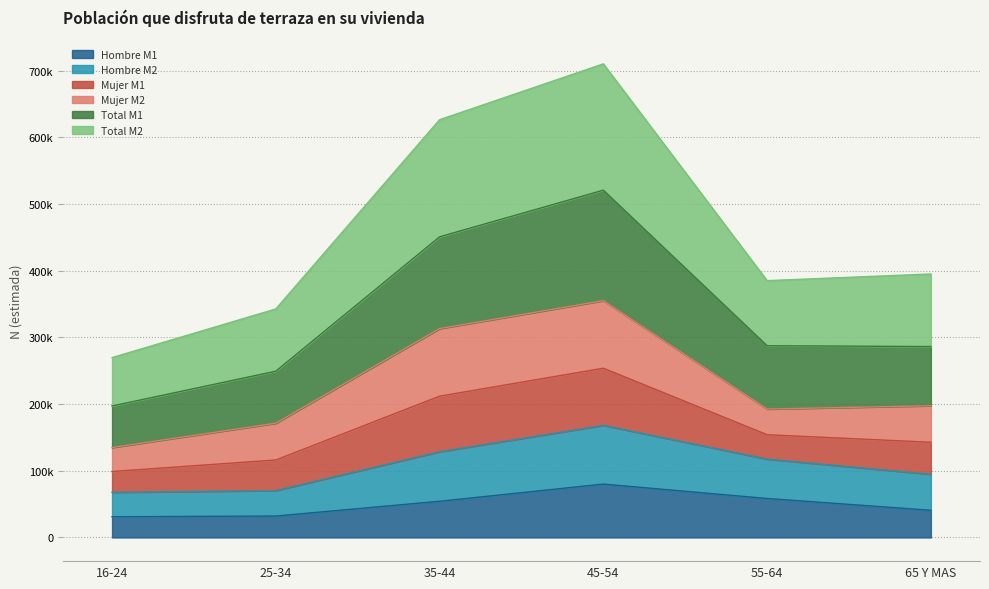

True or false: Hombre M1 and Hombre M2 cross at least once.

False